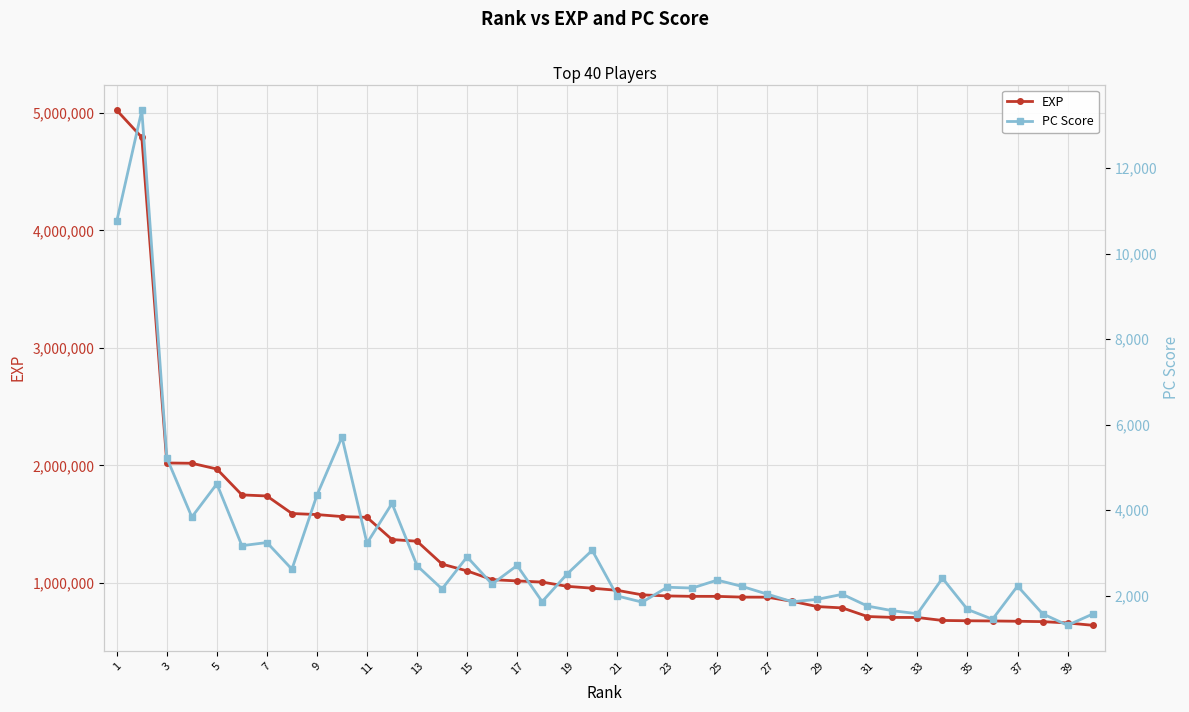

The value of EXP at 21 is 271691. True or false?

False